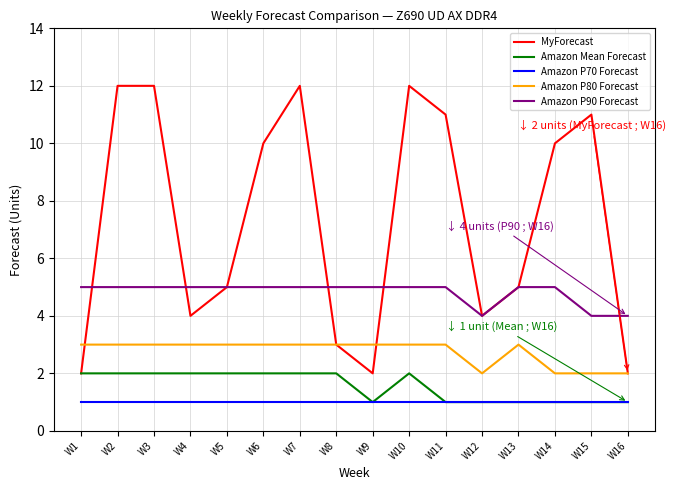

True or false: Amazon P80 Forecast has a value of 3 at W3.

True